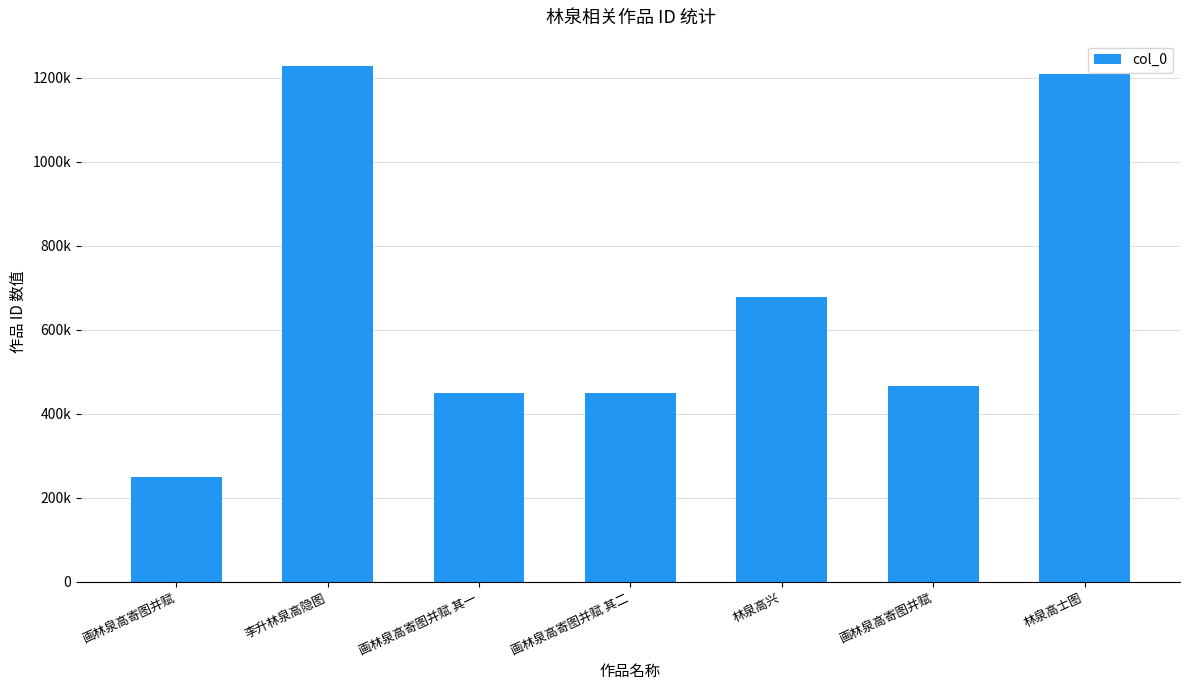

How many data points are less than 466730?

3